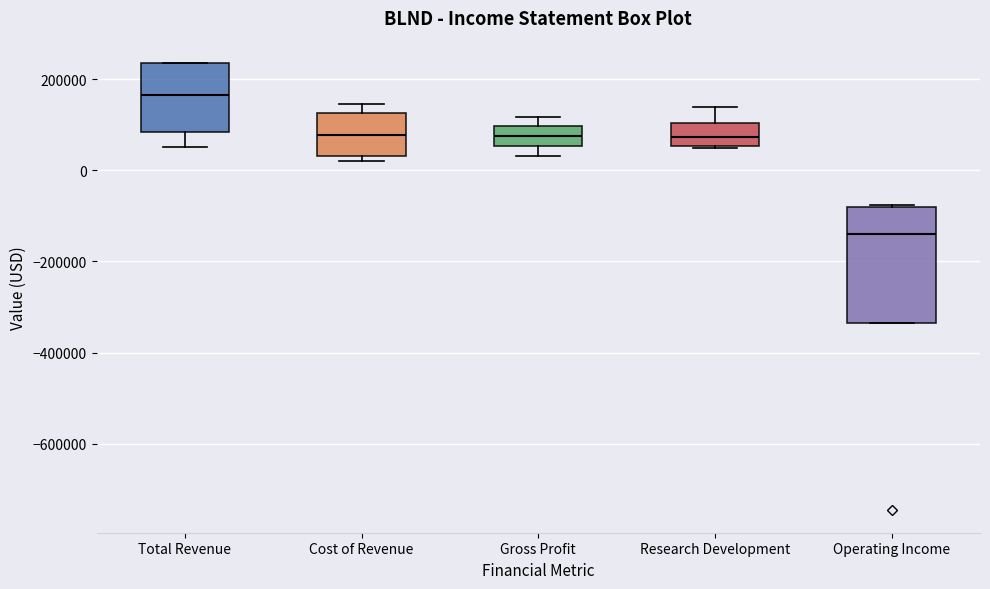

Reading left to right, transcribe this box plot: for each box, give where its median line is, the range the box spans, and where its two whiskers end, as read against the y-axis. The values are not printed on the chart, so give them approximately, as read against the axis.

Total Revenue: median 160000, box 80000 to 240000, whiskers 60000 to 240000
Cost of Revenue: median 80000, box 40000 to 120000, whiskers 20000 to 140000
Gross Profit: median 80000, box 60000 to 100000, whiskers 40000 to 120000
Research Development: median 80000, box 60000 to 100000, whiskers 40000 to 140000
Operating Income: median -140000, box -340000 to -80000, whiskers -340000 to -80000